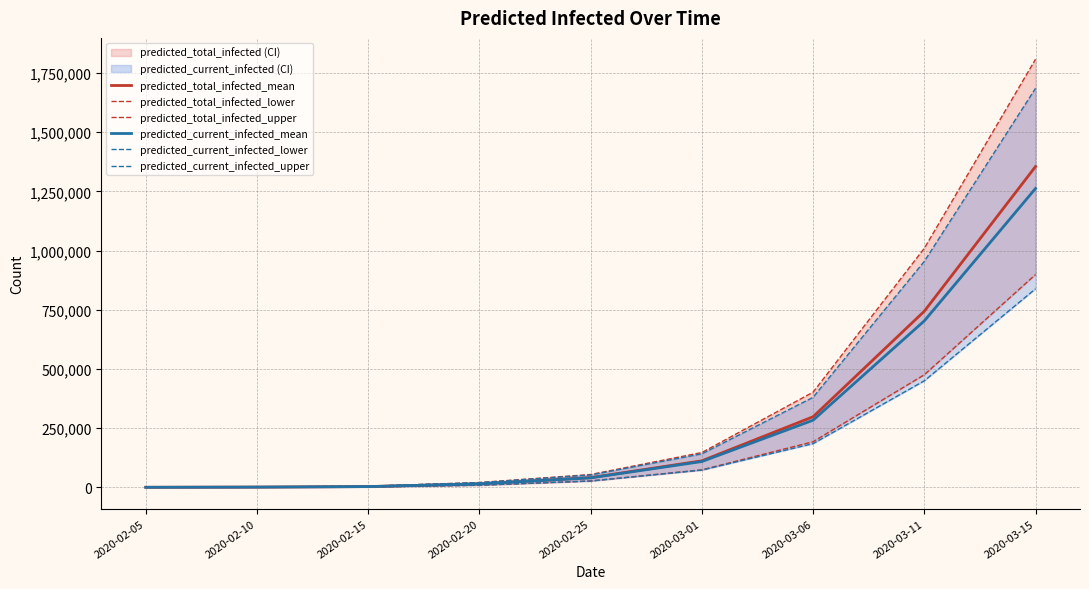

What position from the right is 2020-02-25?

5